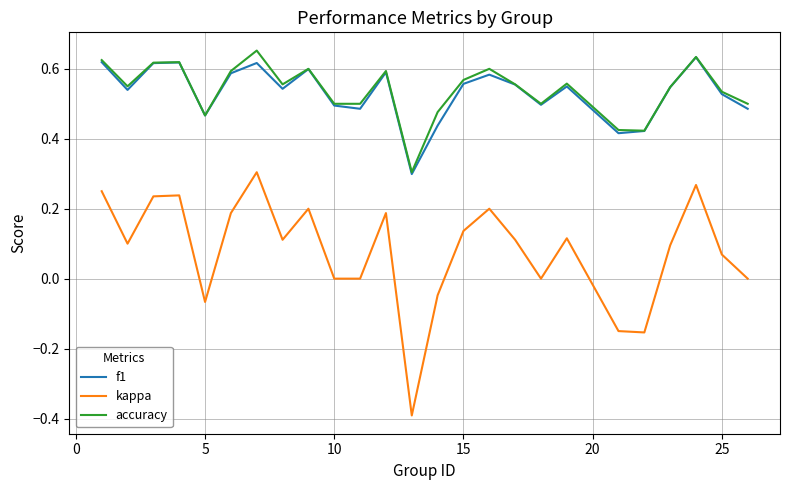

What are all the series names shown in the legend?

f1, kappa, accuracy